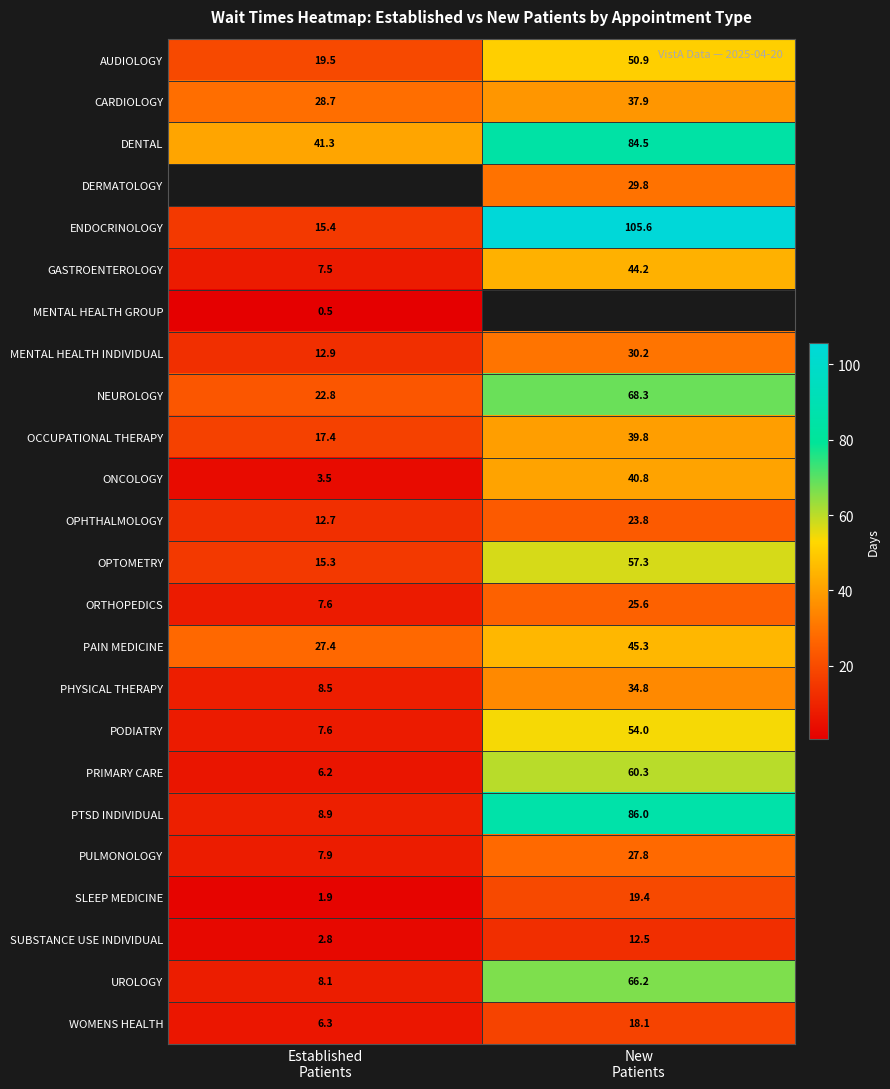

Between New
Patients and Established
Patients, which is larger?

New
Patients